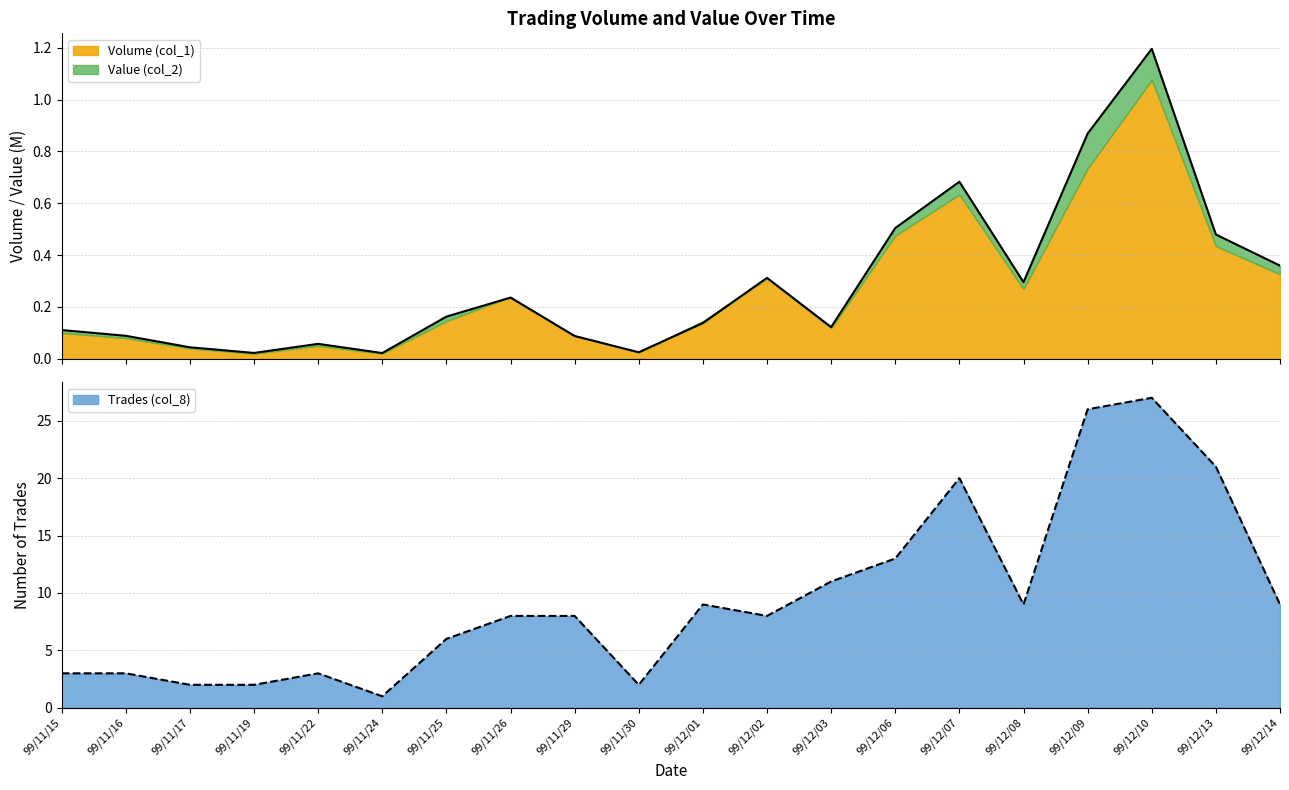

How many lines are shown in the chart?

2